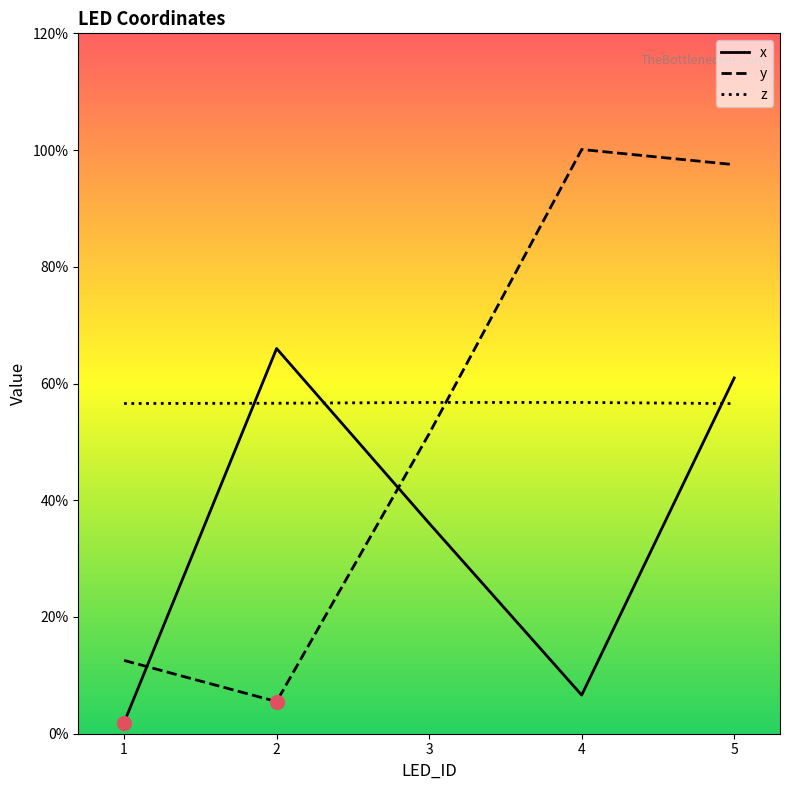

What is the total value across all series at 5?

10.8